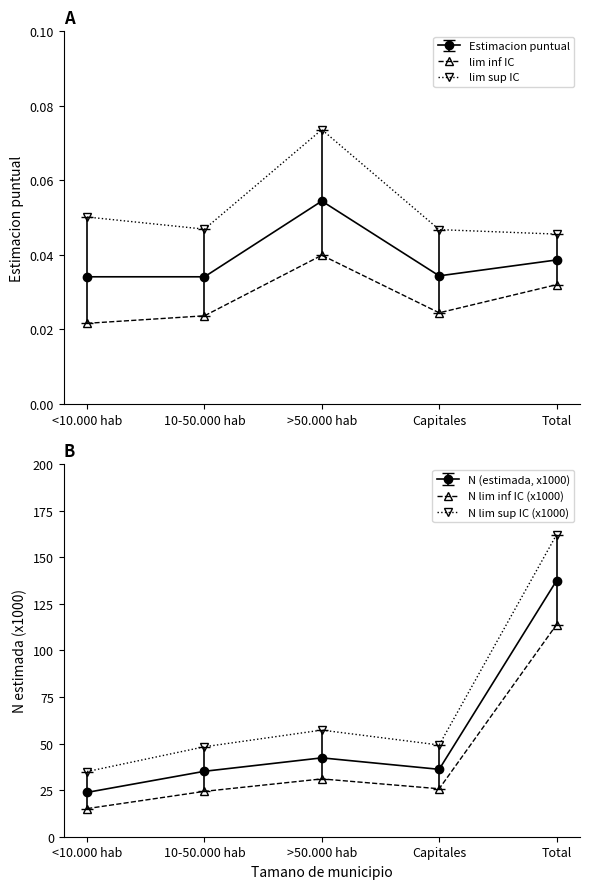

Which series has the largest range (max minus min)?

N (lim sup IC)